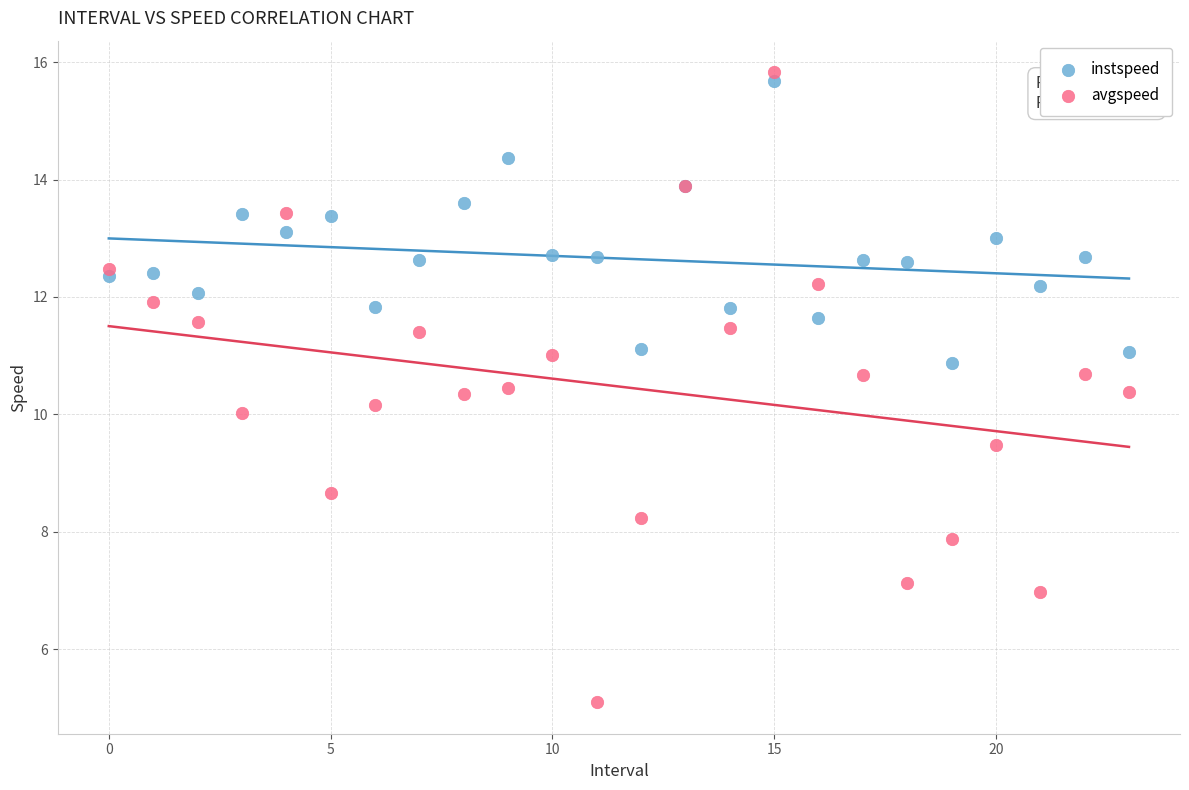

Which series contains the lowest Y value?

avgspeed